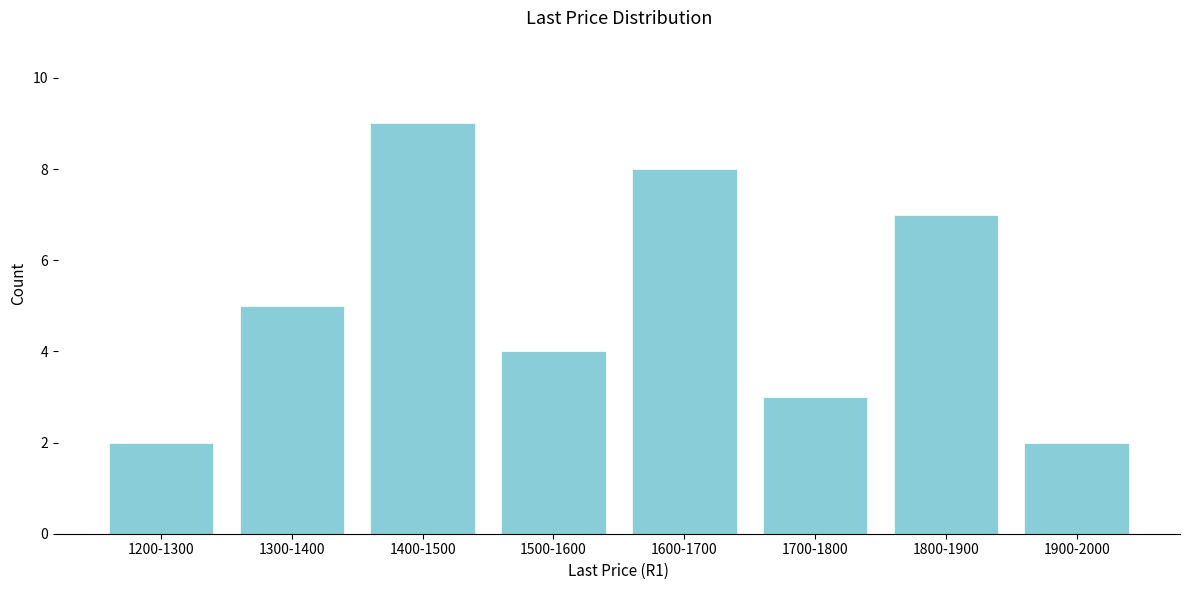

Reading right to left, transcribe all the data shown in this chart.

1900-2000=2	1800-1900=7	1700-1800=3	1600-1700=8	1500-1600=4	1400-1500=9	1300-1400=5	1200-1300=2